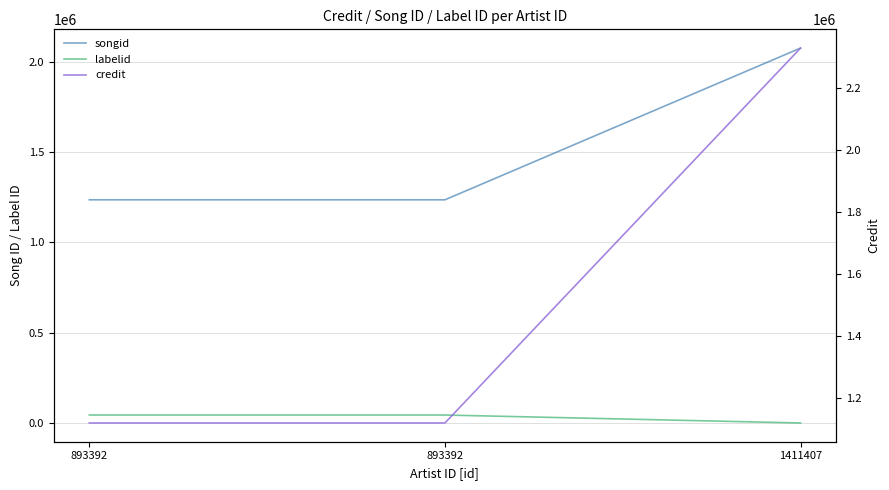

Is the value of songid at 1411407 greater than the value of credit at 893392?

Yes